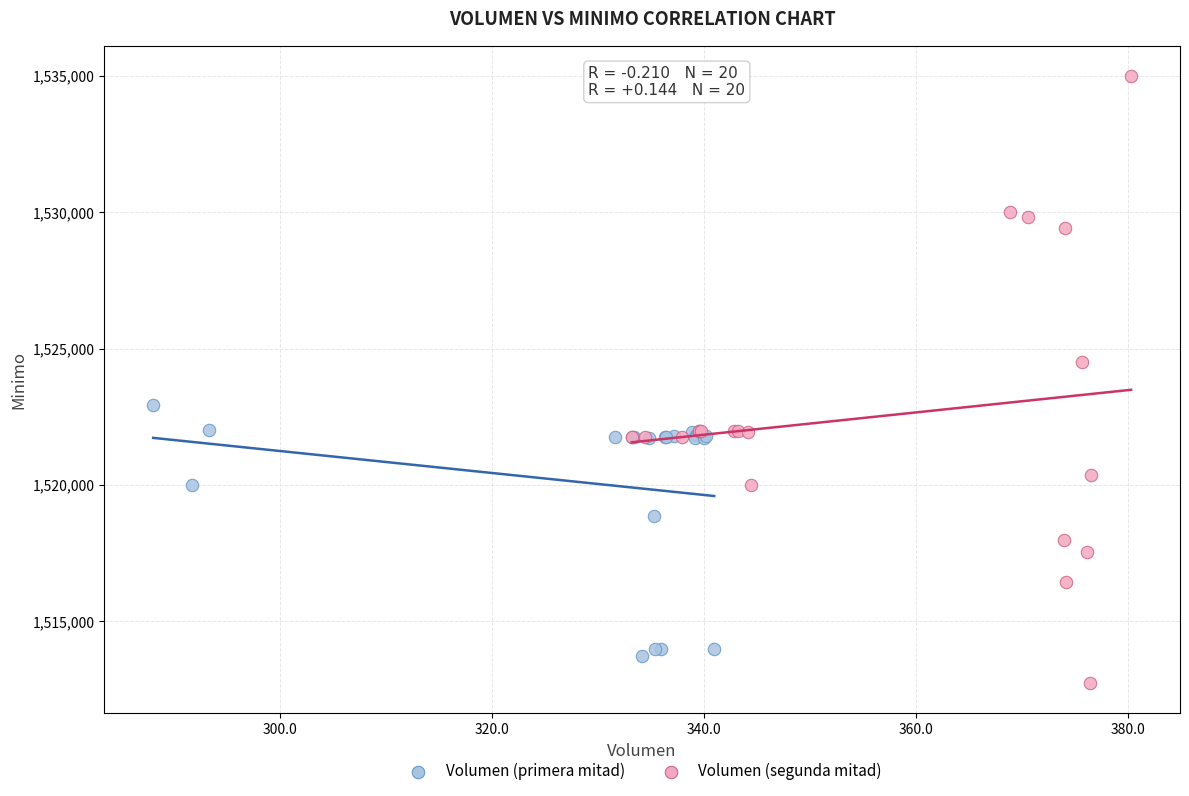

Which series reaches the maximum Y coordinate?

Volumen (segunda mitad)